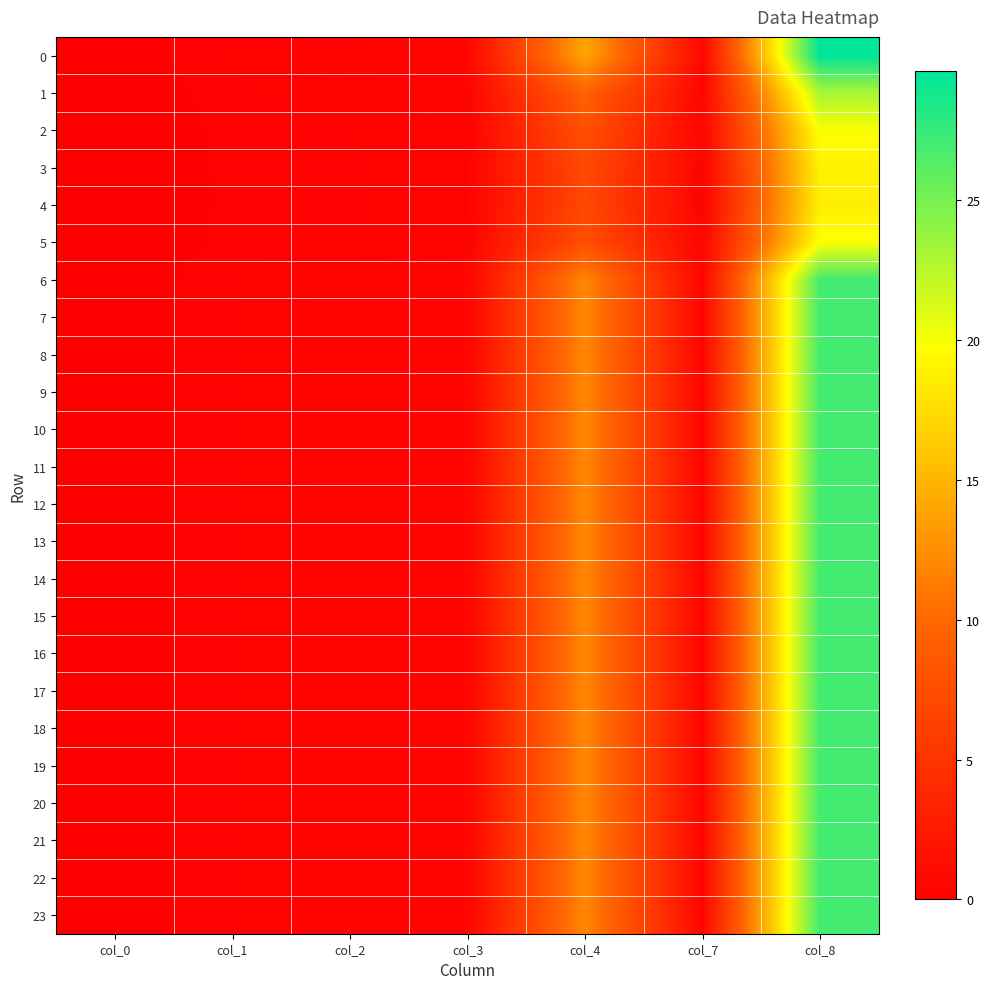

Reading left to right, extract all data points from this chart.

0: col_0=0.0	col_1=0.2	col_2=0.5	col_3=0.6	col_4=14.1	col_7=0.7	col_8=29.6
1: col_0=0.0	col_1=0.2	col_2=0.3	col_3=0.4	col_4=9.5	col_7=0.5	col_8=23.0
2: col_0=0.0	col_1=0.2	col_2=0.2	col_3=0.4	col_4=7.7	col_7=0.4	col_8=20.0
3: col_0=0.0	col_1=0.1	col_2=0.2	col_3=0.3	col_4=7.1	col_7=0.4	col_8=18.8
4: col_0=0.0	col_1=0.1	col_2=0.2	col_3=0.3	col_4=7.0	col_7=0.4	col_8=18.7
5: col_0=0.0	col_1=0.2	col_2=0.2	col_3=0.4	col_4=7.7	col_7=0.4	col_8=20.0
6: col_0=0.0	col_1=0.2	col_2=0.4	col_3=0.5	col_4=12.1	col_7=0.7	col_8=27.0
7: col_0=0.0	col_1=0.2	col_2=0.4	col_3=0.5	col_4=12.1	col_7=0.7	col_8=27.0
8: col_0=0.0	col_1=0.2	col_2=0.4	col_3=0.5	col_4=12.1	col_7=0.7	col_8=27.0
9: col_0=0.0	col_1=0.2	col_2=0.4	col_3=0.5	col_4=12.1	col_7=0.7	col_8=27.0
10: col_0=0.0	col_1=0.2	col_2=0.4	col_3=0.5	col_4=12.1	col_7=0.7	col_8=27.0
11: col_0=0.0	col_1=0.2	col_2=0.4	col_3=0.5	col_4=12.1	col_7=0.7	col_8=27.0
12: col_0=0.0	col_1=0.2	col_2=0.4	col_3=0.5	col_4=12.1	col_7=0.7	col_8=27.0
13: col_0=0.0	col_1=0.2	col_2=0.4	col_3=0.5	col_4=12.1	col_7=0.7	col_8=27.0
14: col_0=0.0	col_1=0.2	col_2=0.4	col_3=0.5	col_4=12.1	col_7=0.7	col_8=27.0
15: col_0=0.0	col_1=0.2	col_2=0.4	col_3=0.5	col_4=12.1	col_7=0.7	col_8=27.0
16: col_0=0.0	col_1=0.2	col_2=0.4	col_3=0.5	col_4=12.1	col_7=0.7	col_8=27.0
17: col_0=0.0	col_1=0.2	col_2=0.4	col_3=0.5	col_4=12.1	col_7=0.7	col_8=27.0
18: col_0=0.0	col_1=0.2	col_2=0.4	col_3=0.5	col_4=12.1	col_7=0.7	col_8=27.0
19: col_0=0.0	col_1=0.2	col_2=0.4	col_3=0.5	col_4=12.1	col_7=0.7	col_8=27.0
20: col_0=0.0	col_1=0.2	col_2=0.4	col_3=0.5	col_4=12.1	col_7=0.7	col_8=27.0
21: col_0=0.0	col_1=0.2	col_2=0.4	col_3=0.5	col_4=12.1	col_7=0.7	col_8=27.0
22: col_0=0.0	col_1=0.2	col_2=0.4	col_3=0.5	col_4=12.1	col_7=0.7	col_8=27.0
23: col_0=0.0	col_1=0.2	col_2=0.4	col_3=0.5	col_4=12.1	col_7=0.7	col_8=27.0